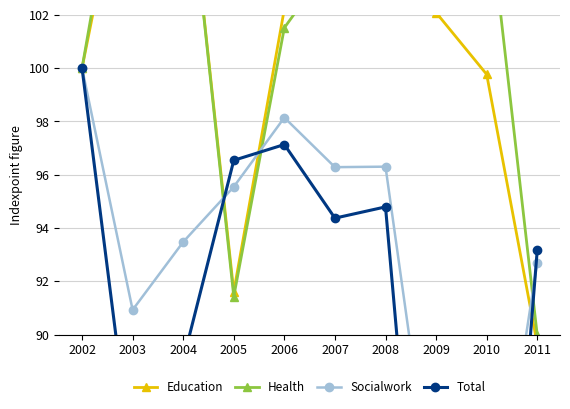

Between 2011 and 2008, which is larger?

2008